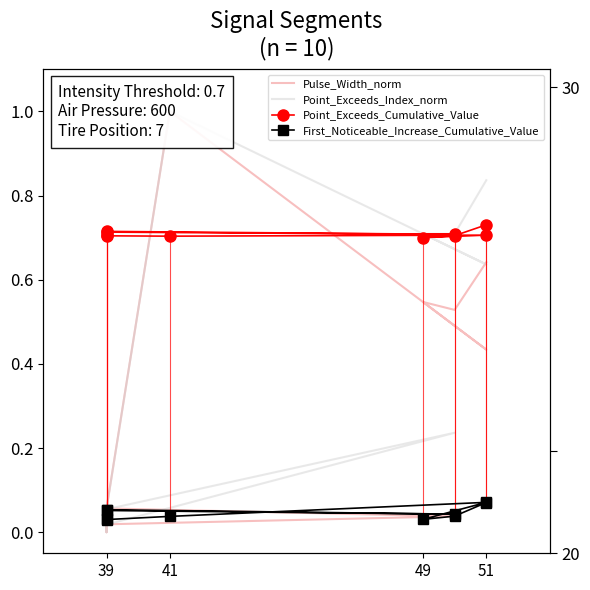

How many data points does each series have?

10